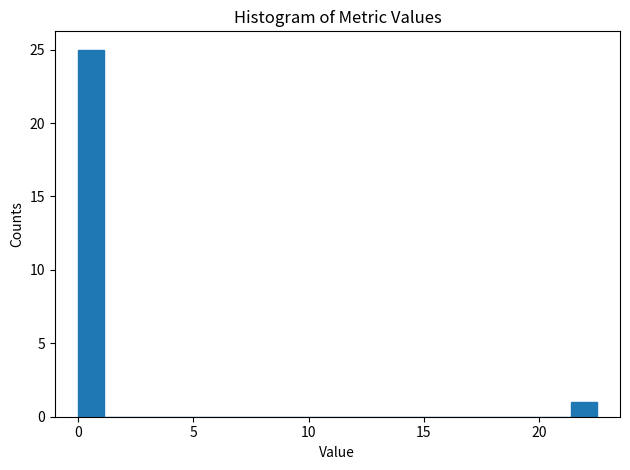

Around what value on the x-axis is the tallest bar? Give the approximate position of its centre, as read against the axis.

0.5